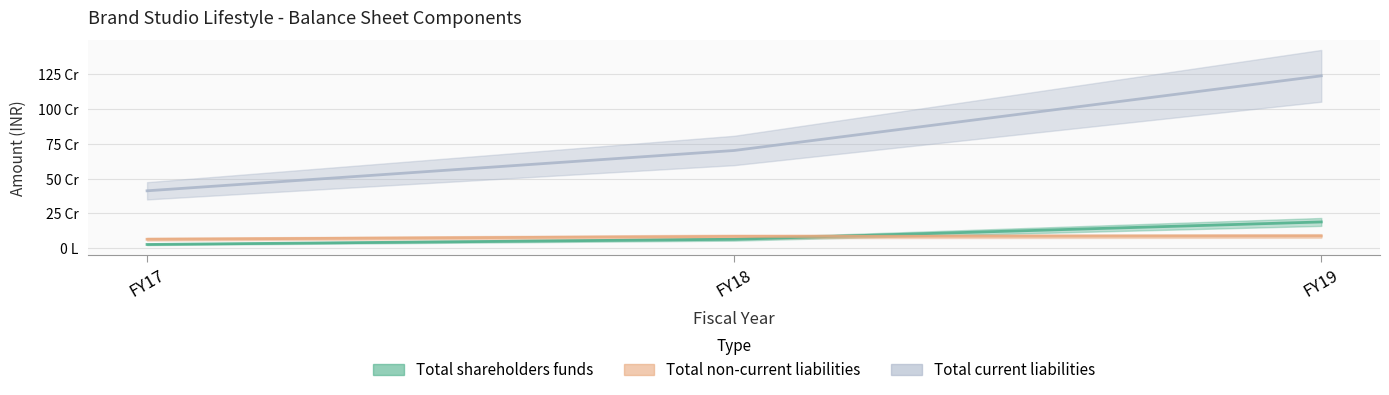

What is the sum of all Total non-current liabilities values?

282956327